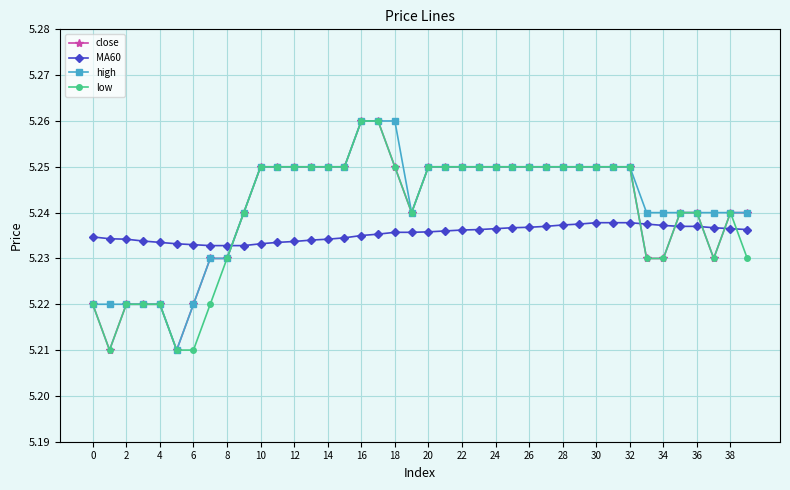

Which series has the largest total across all categories?

high